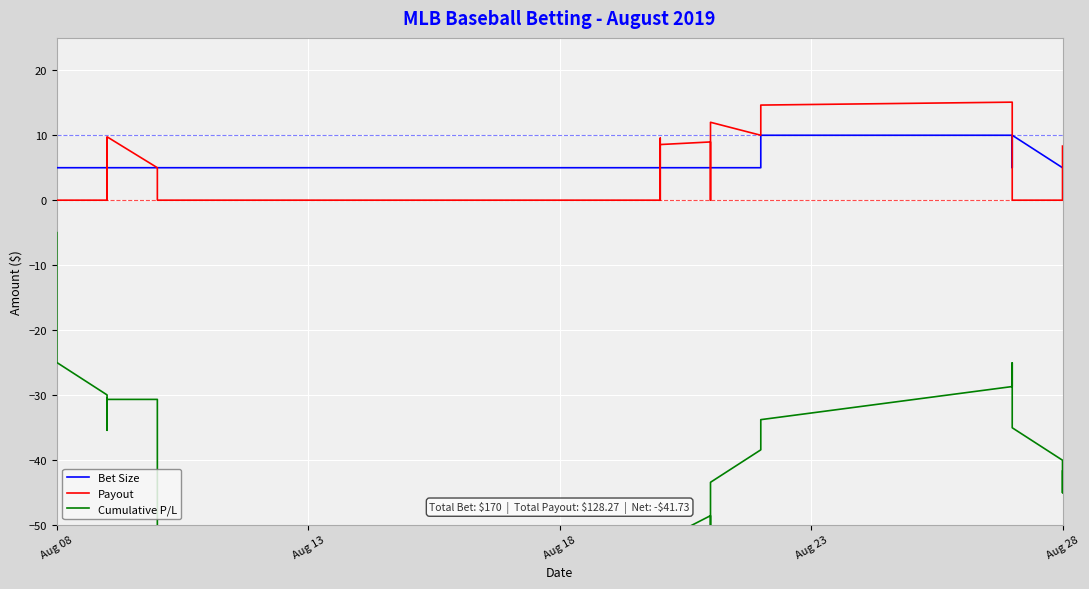

How many interior local peaks does the Bet Size series have?

1